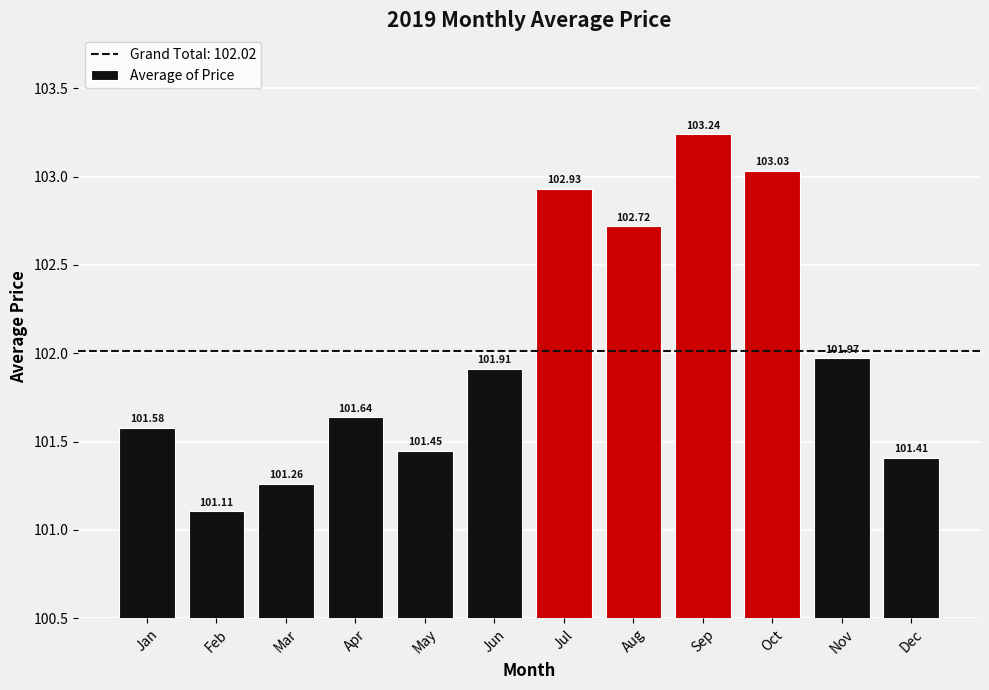

Which label corresponds to the largest value in the chart?

Sep